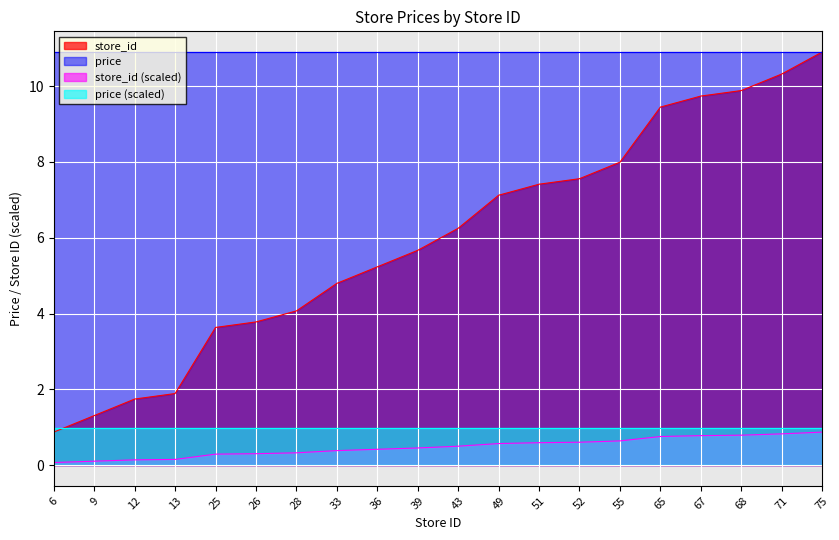

List the labels in order of value, smallest first.

6, 9, 12, 13, 25, 26, 28, 33, 36, 39, 43, 49, 51, 52, 55, 65, 67, 68, 71, 75